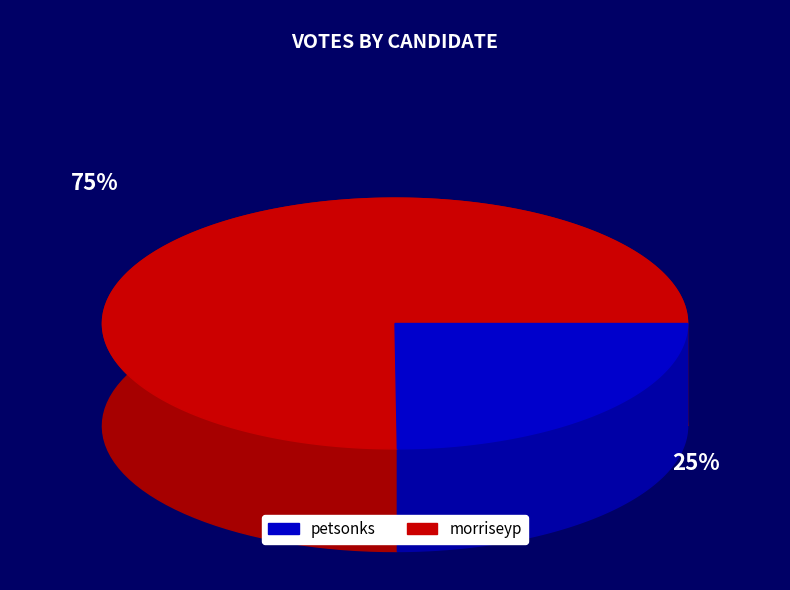

Which category has the biggest portion of the pie?

morriseyp